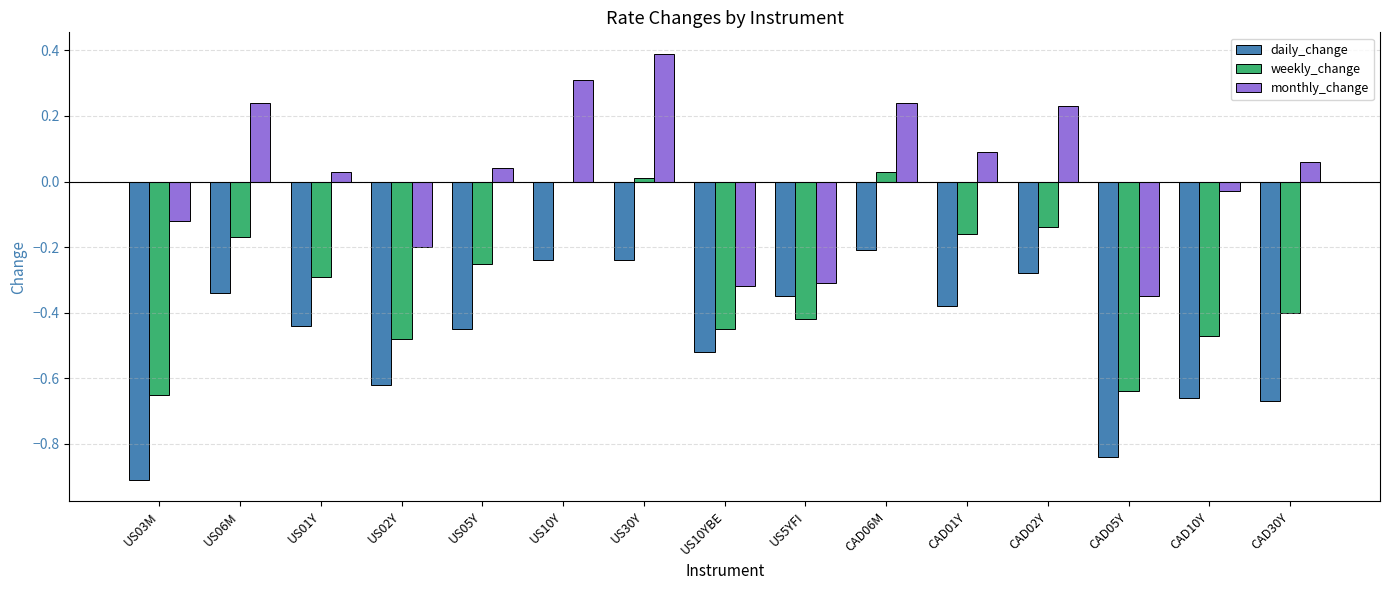

Which series changed the most between US03M and US30Y?

daily_change